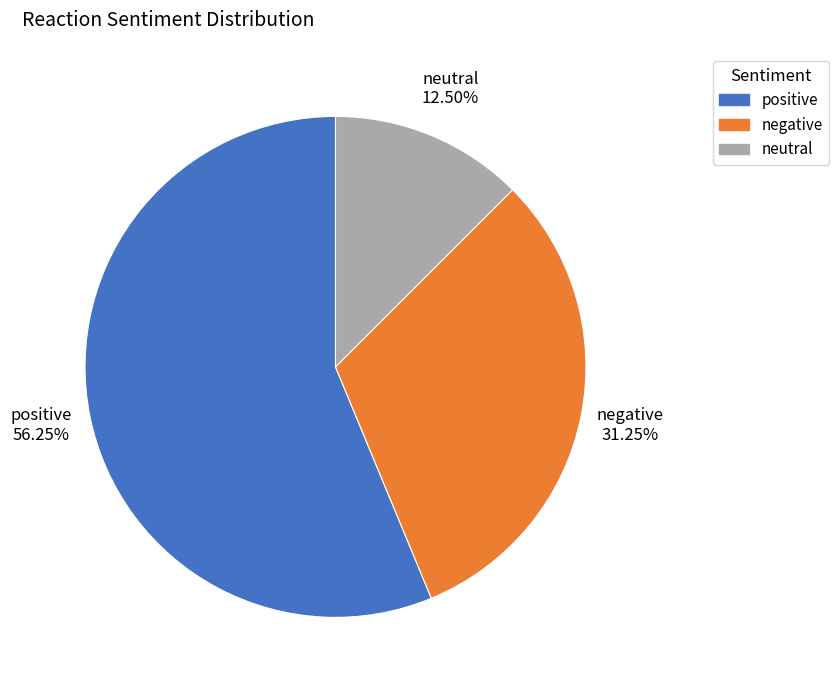

Between positive and negative, which is larger?

positive